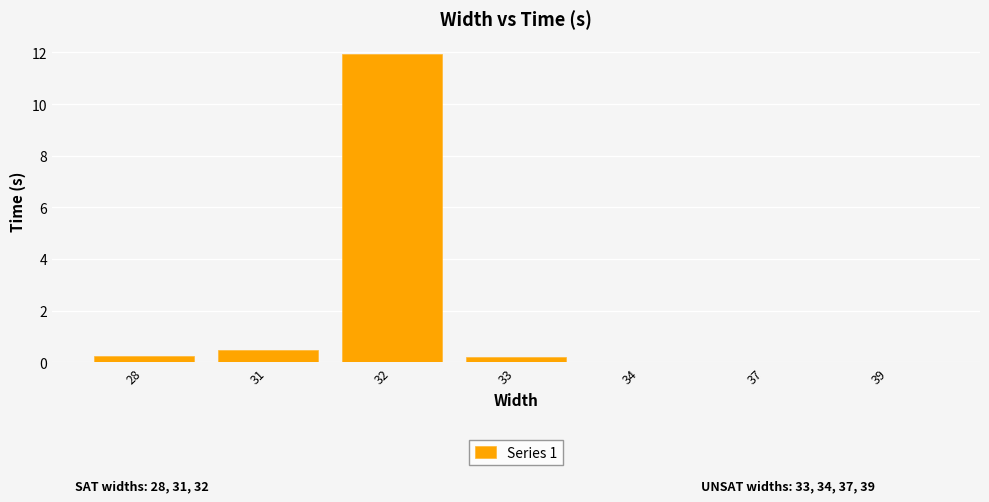

What is the approximate value at 31?

0.5